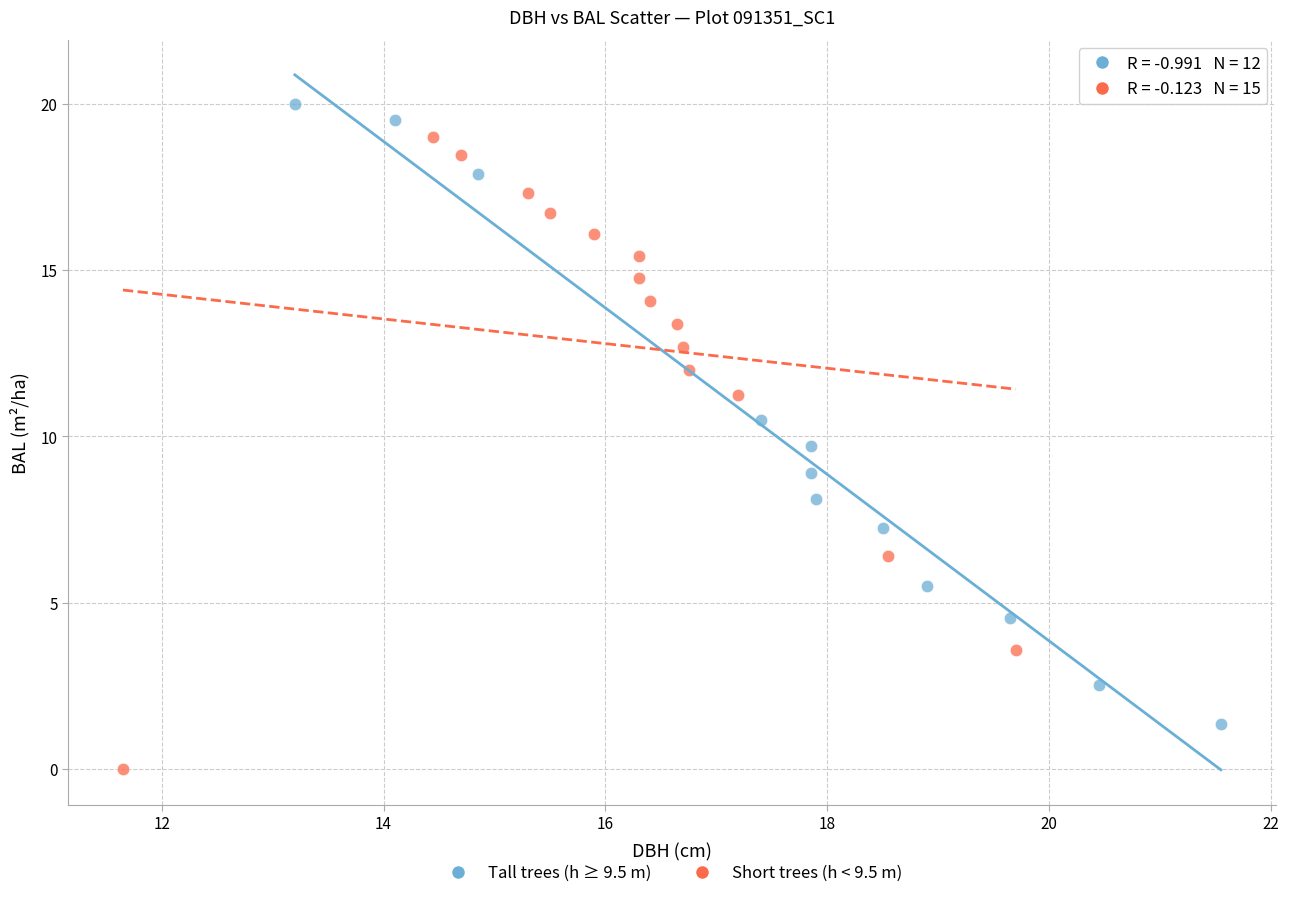

Which series reaches the minimum Y coordinate?

Short trees (h < 9.5 m)